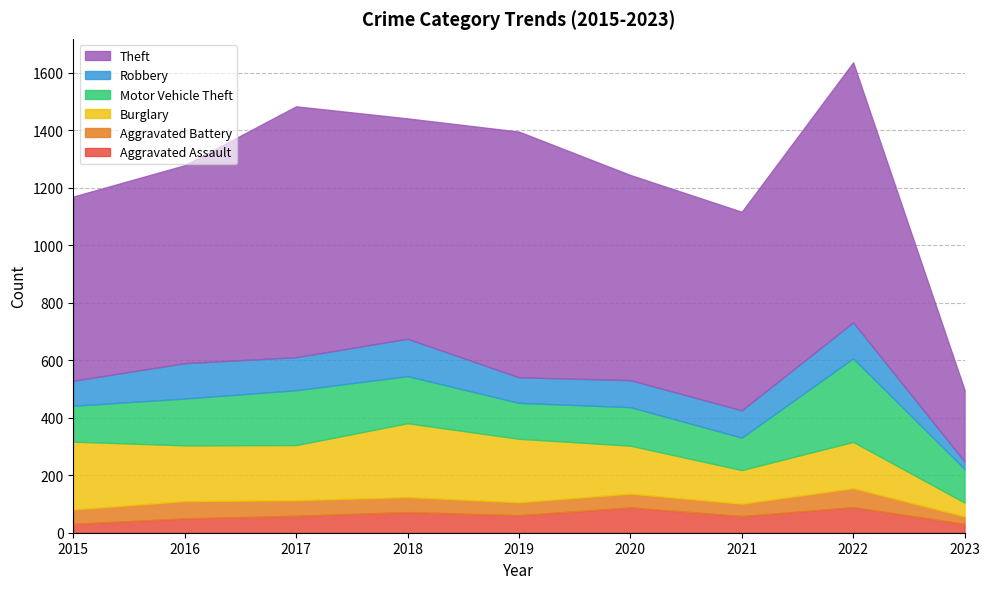

Reading left to right, transcribe all the data shown in this chart.

Aggravated Assault: 31	50	59	72	61	88	58	89	31
Aggravated Battery: 50	60	54	52	45	48	43	66	26
Burglary: 236	194	192	257	221	167	117	161	48
Motor Vehicle Theft: 125	163	191	164	125	134	113	291	117
Robbery: 87	123	115	130	89	94	95	125	26
Theft: 641	689	873	767	855	714	691	905	249